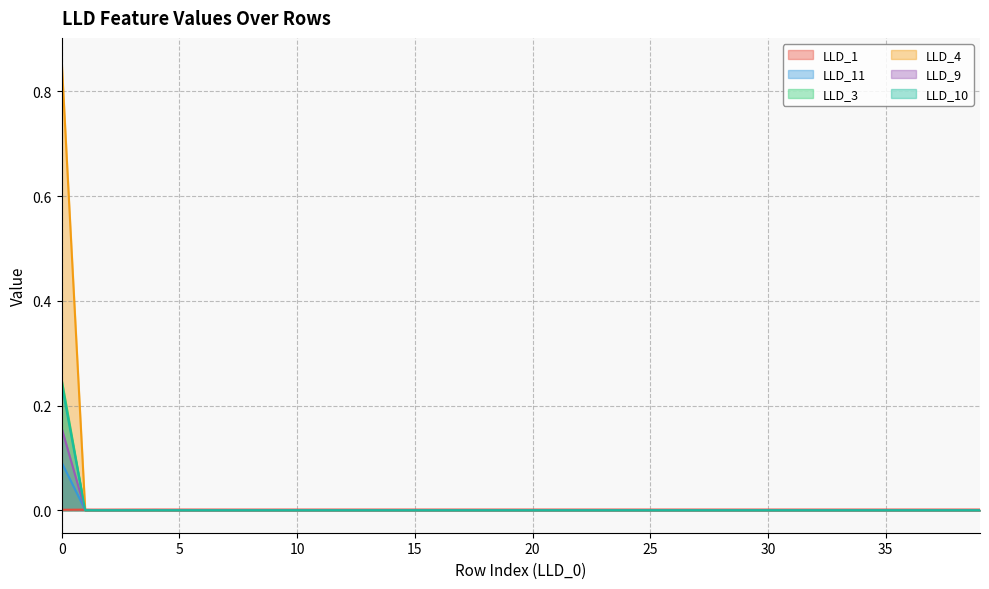

True or false: LLD_4 has a value of -0.1 at 25.

False